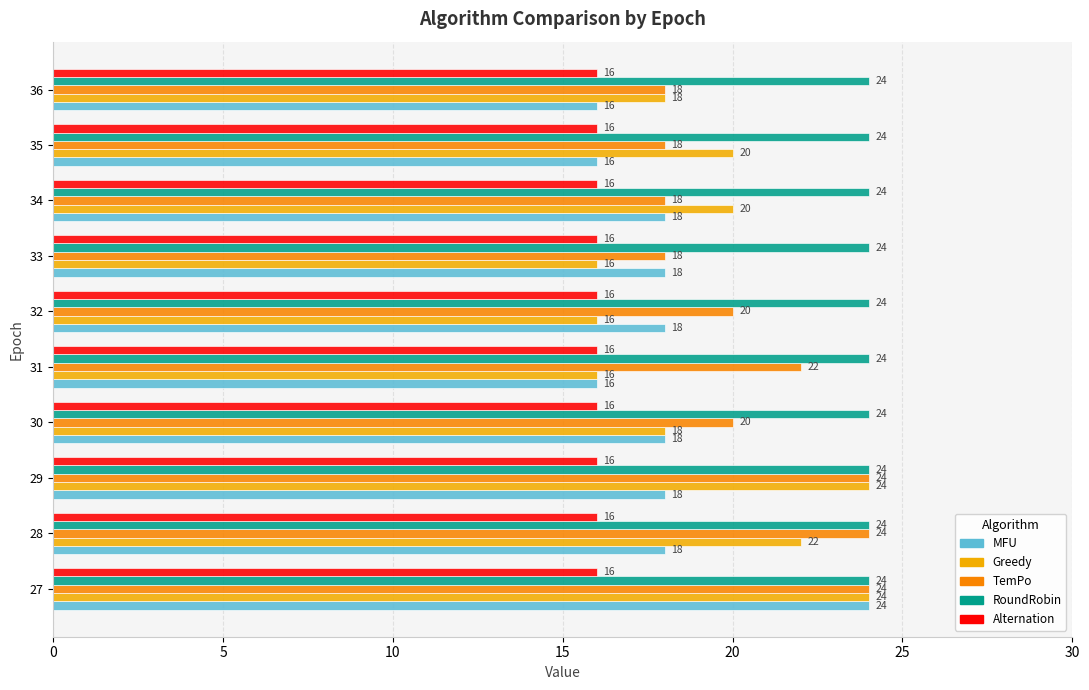

What is the greatest value displayed?

24